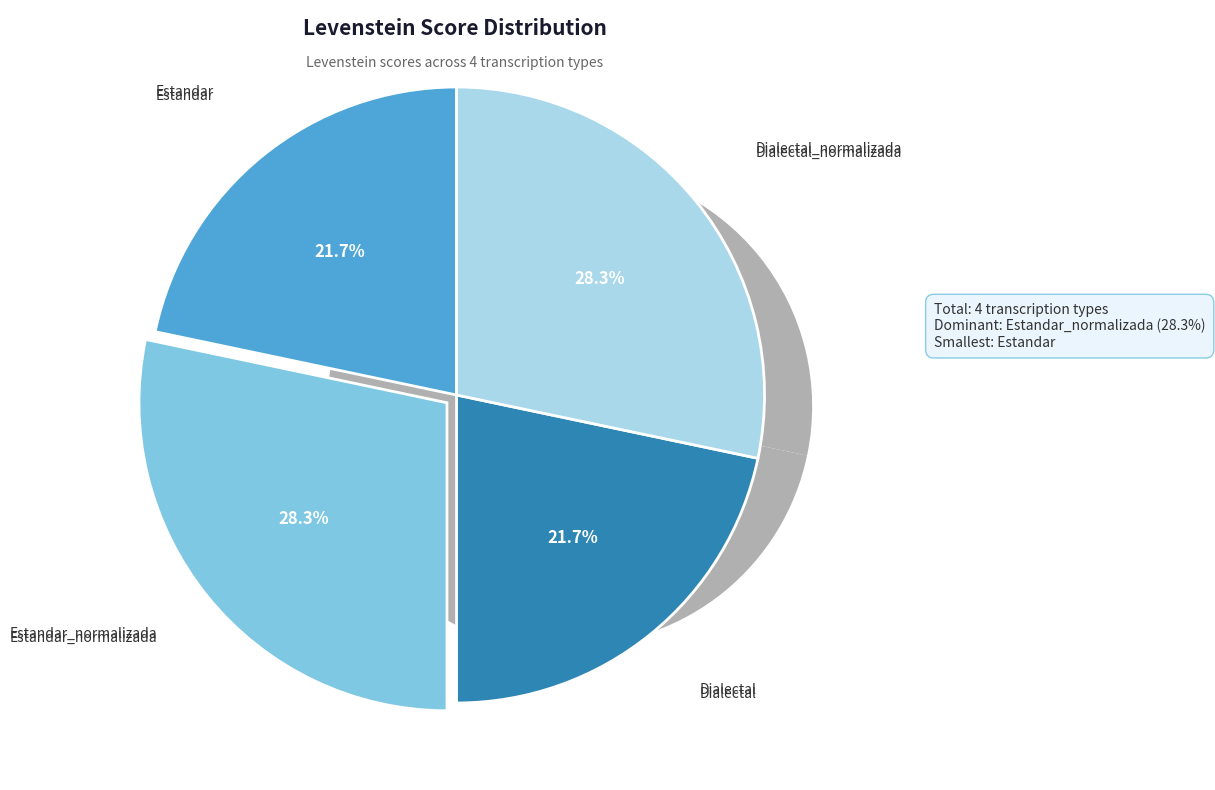

The Estandar slice represents 22% of the pie. True or false?

True